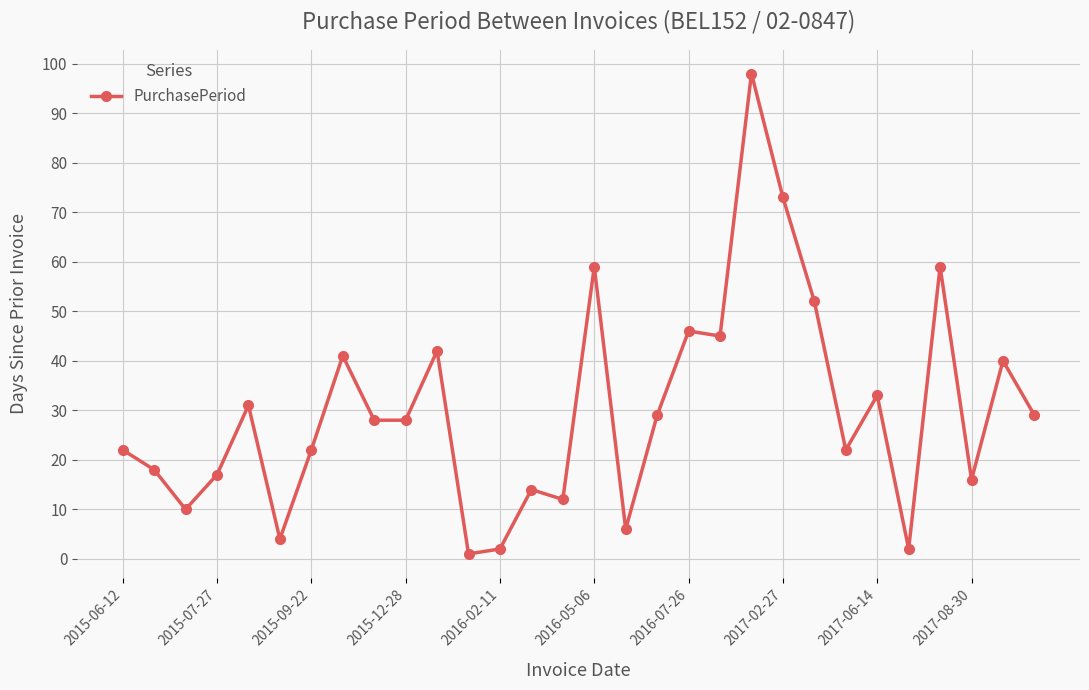

What is the sum of all values?

901